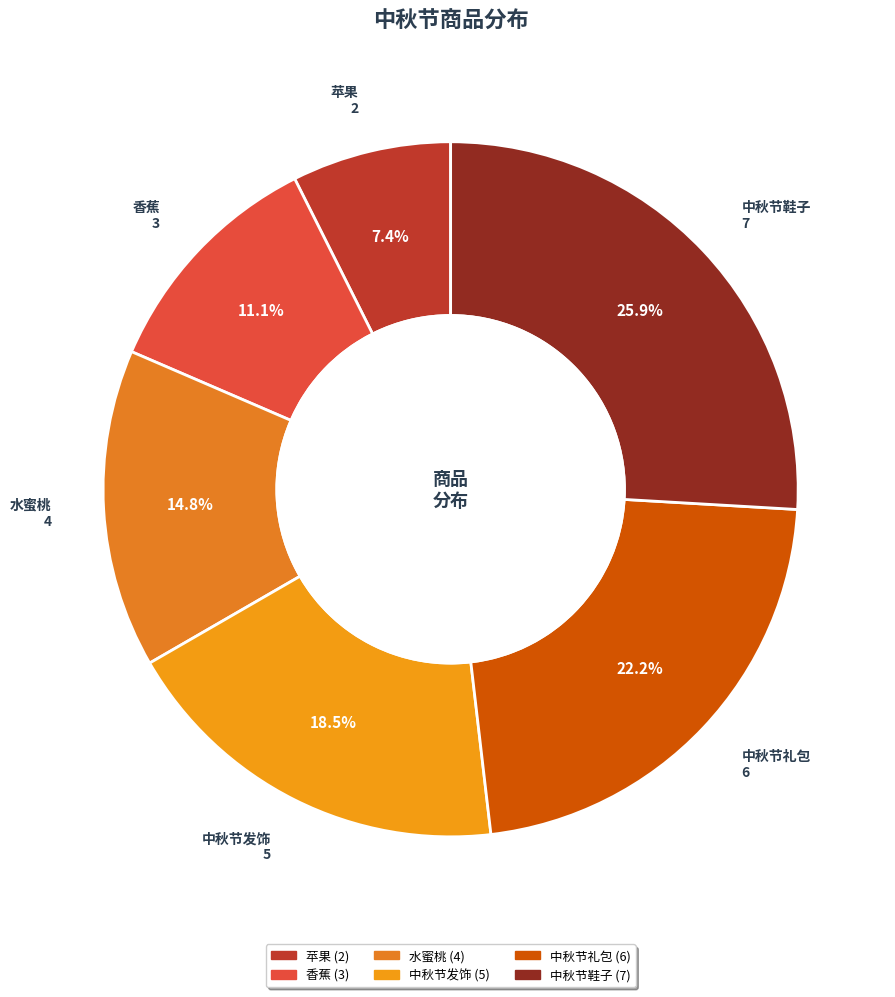

How many slices are in this pie chart?

6